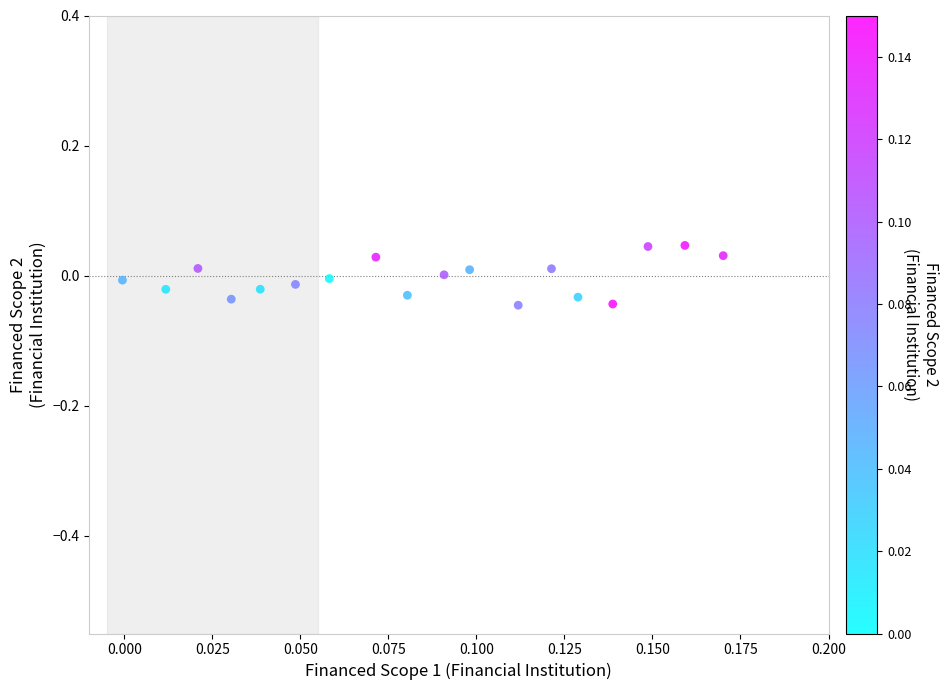

How many data points are displayed?

18